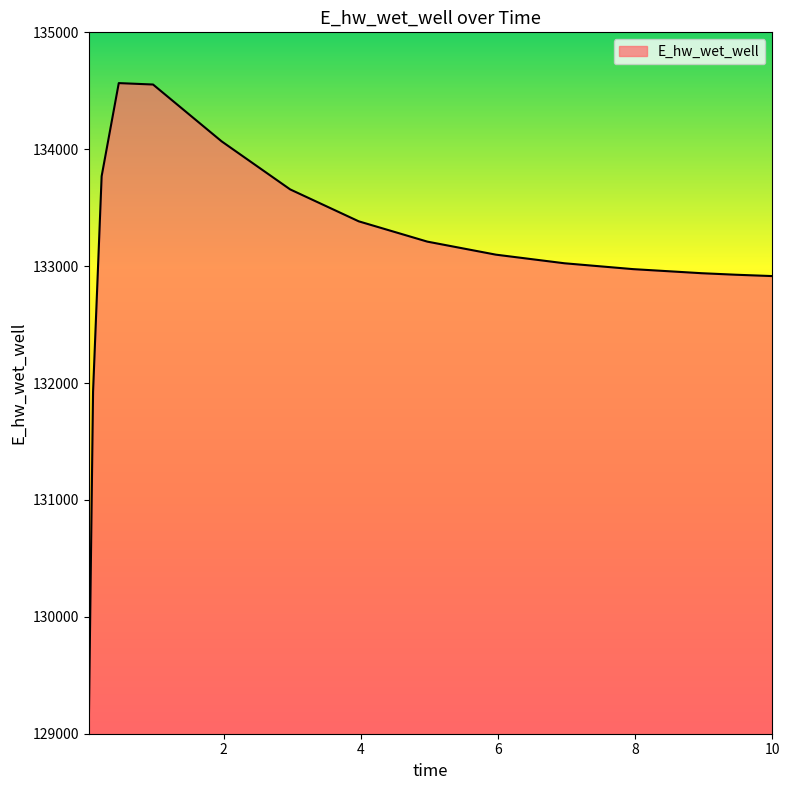

Does the chart display data point markers on the line(s)?

No